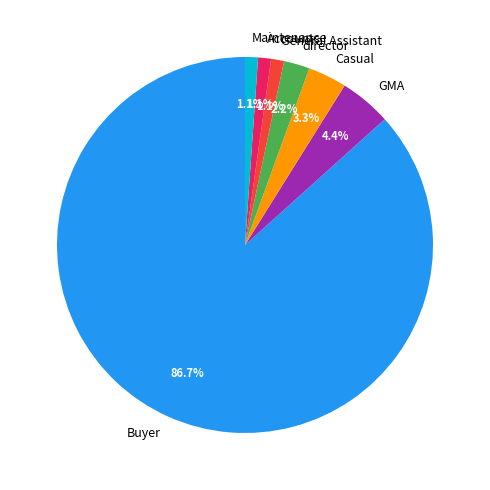

What percentage is NOT represented by director?

97.8%